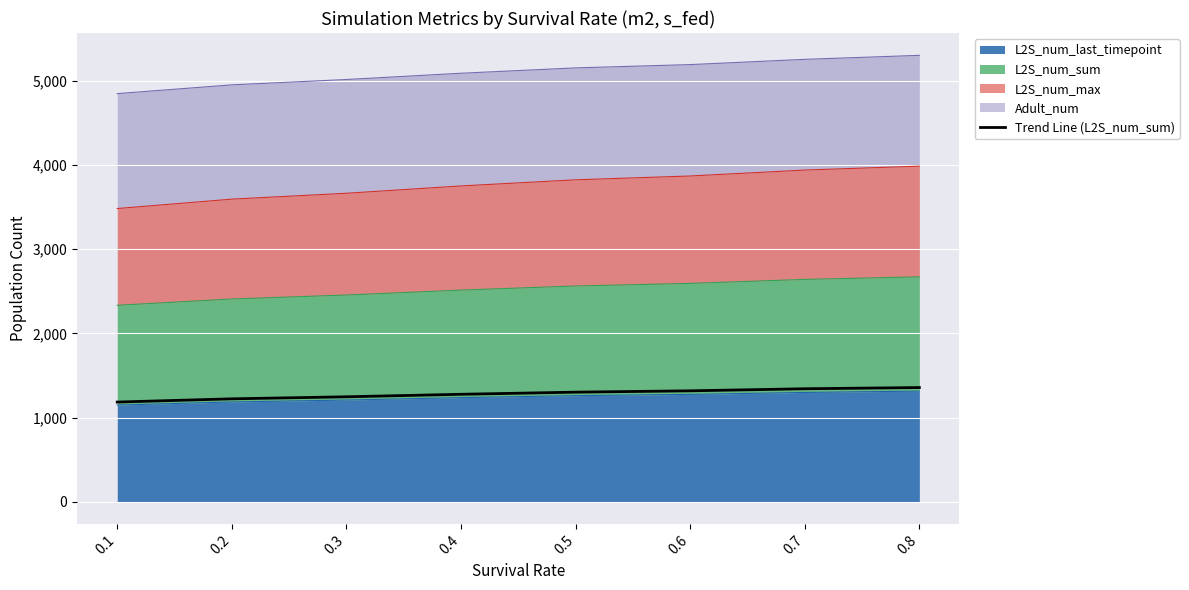

How many data points does each series have?

8